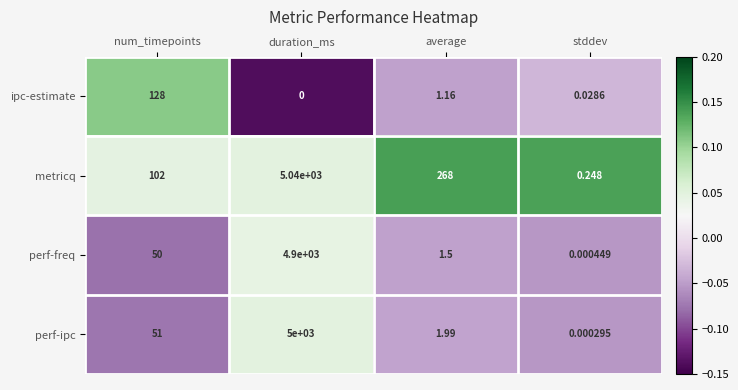

List the series in order of their peak value, lowest first.

ipc-estimate, perf-freq, perf-ipc, metricq